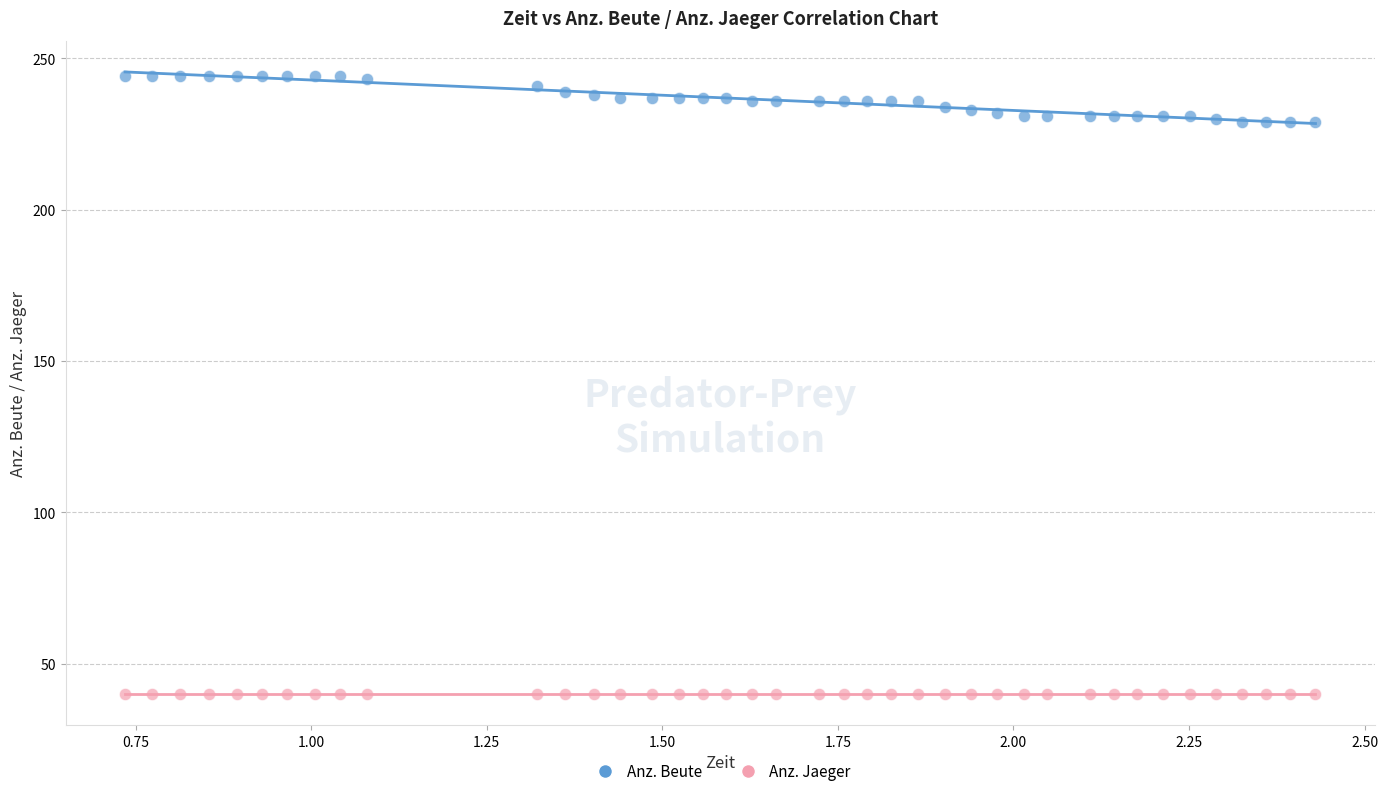

Which series contains the lowest Y value?

Anz. Jaeger